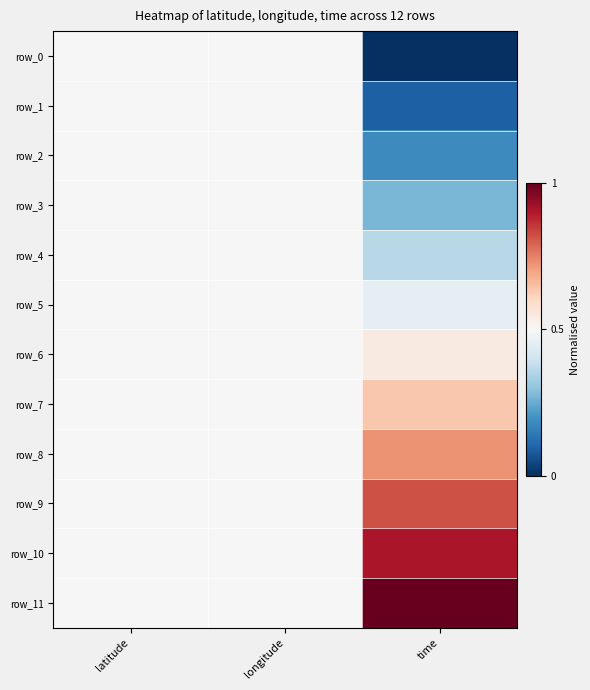

Which series has the largest range (max minus min)?

row_0